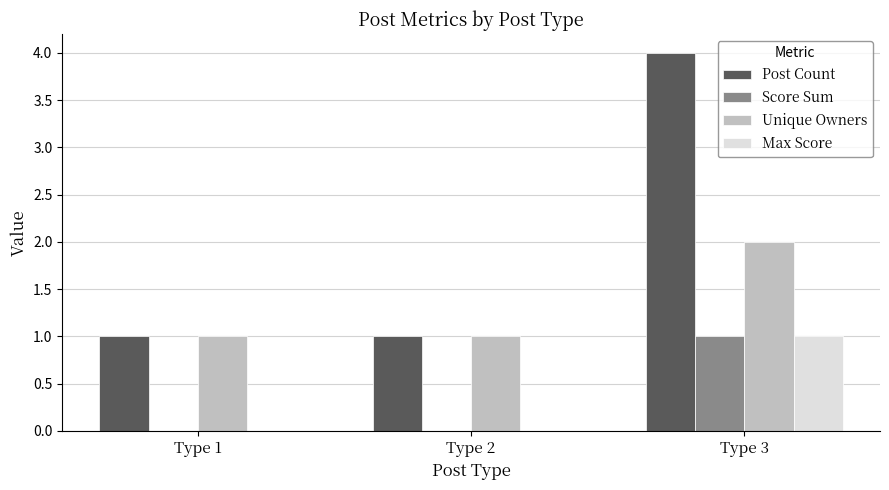

What is the average value of the Unique Owners series?

1